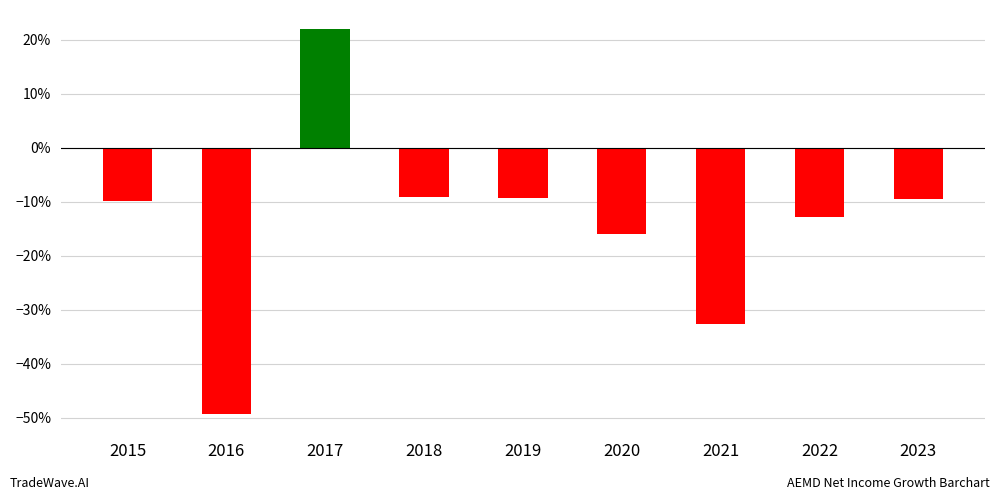

What is the approximate value at 2017?

0.2